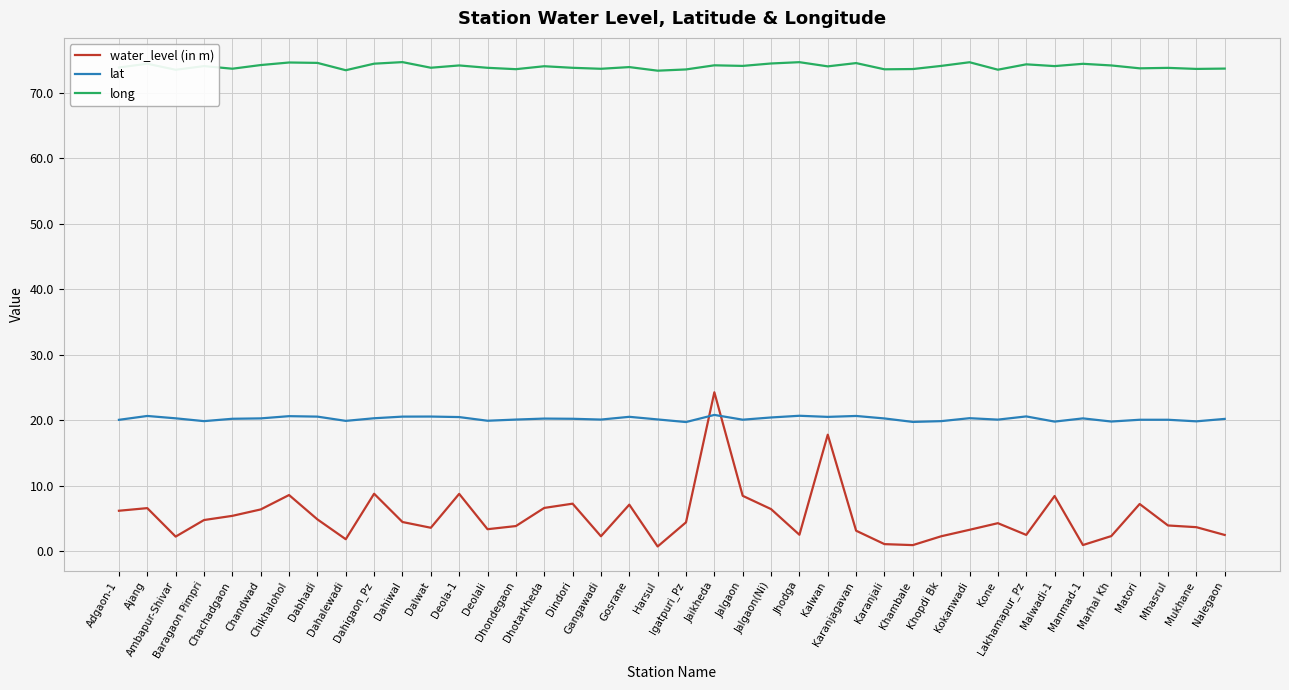

The value of lat at Kone is 20.1. True or false?

True